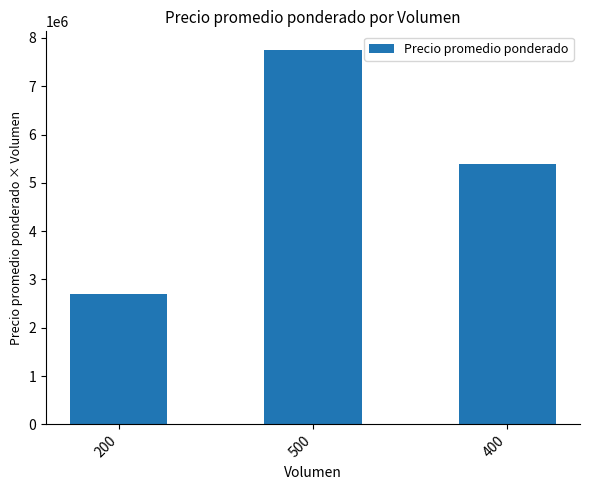

How many values are below 5400000?

1